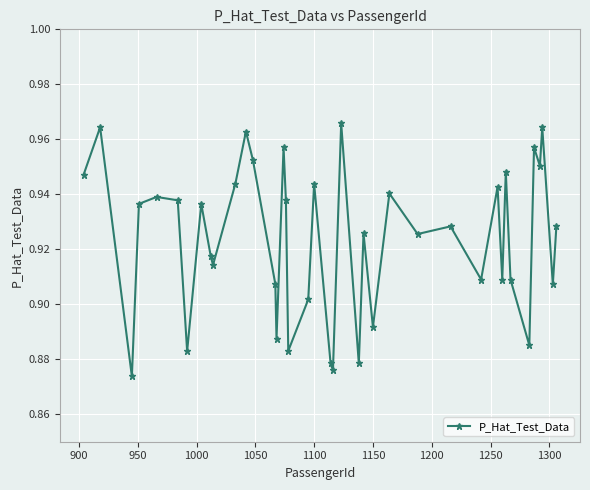

True or false: the data has more than 1 interior local peaks.

True